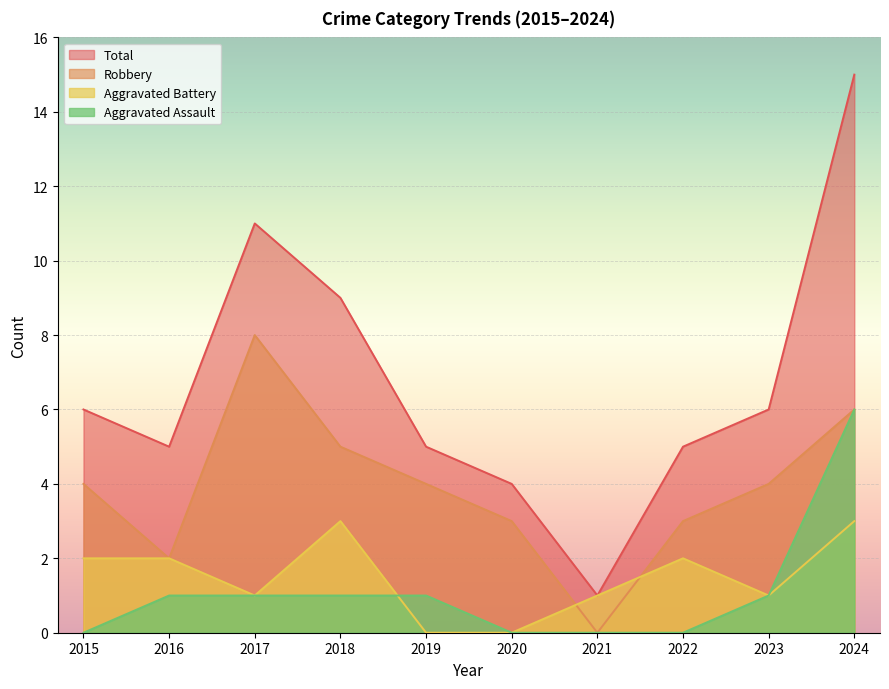

True or false: Total and Aggravated Battery intersect in this chart.

False